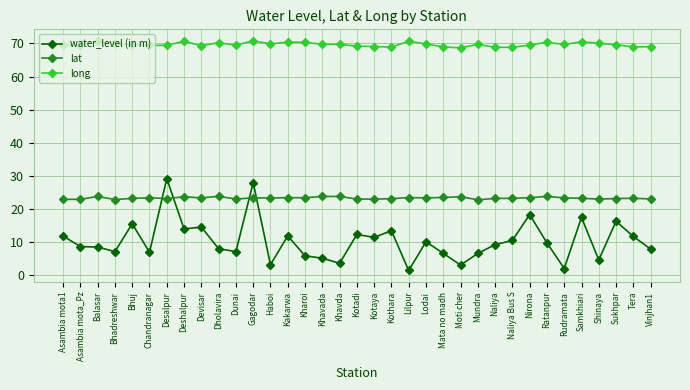

In long, how many points are higher than both neighbors (excluding endpoints)?

10